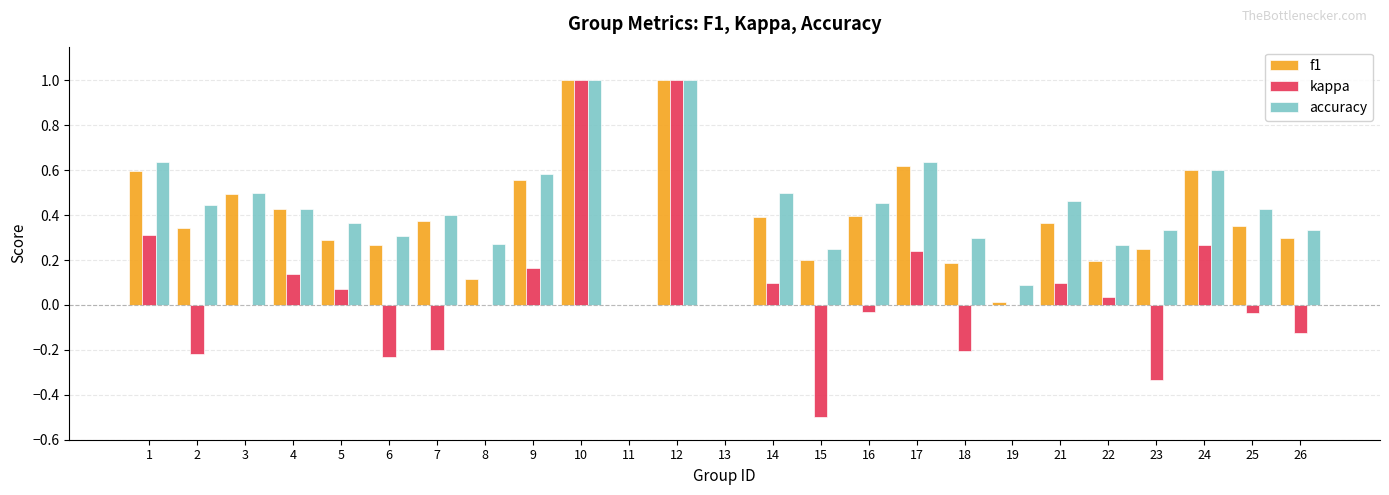

True or false: accuracy has a value of 0.0 at 11.

True